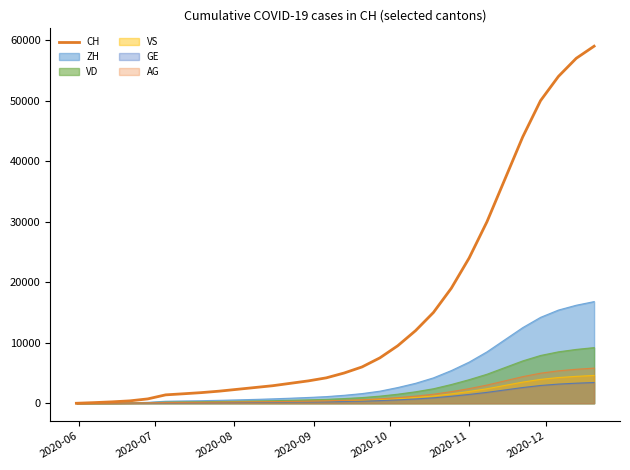

What are all the series names shown in the legend?

CH, ZH, VD, VS, GE, AG